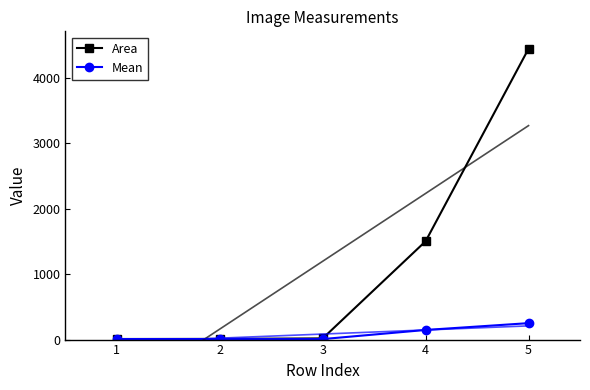

Where is the first local minimum for Mean?

2